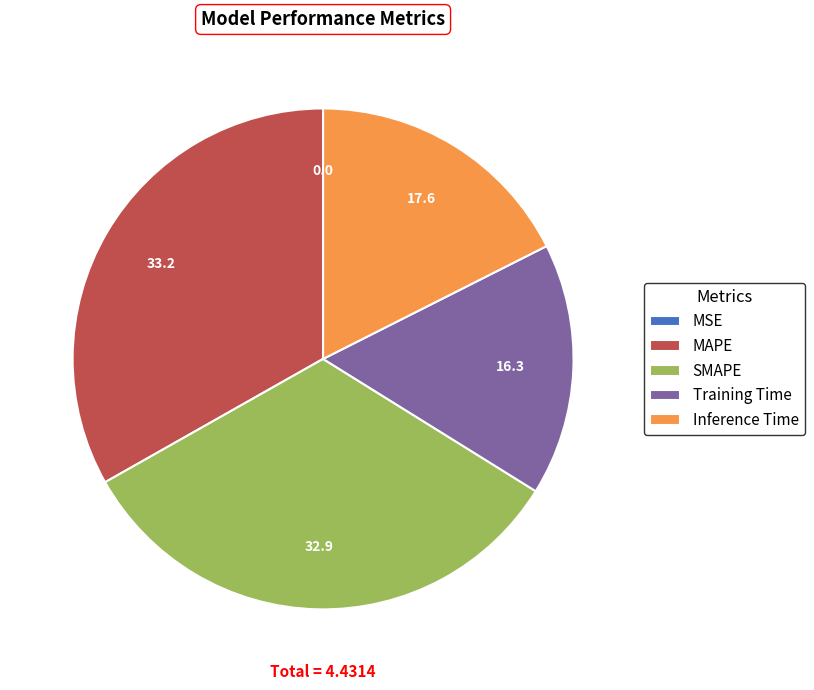

Do Training Time and SMAPE together represent more than half of the pie?

No